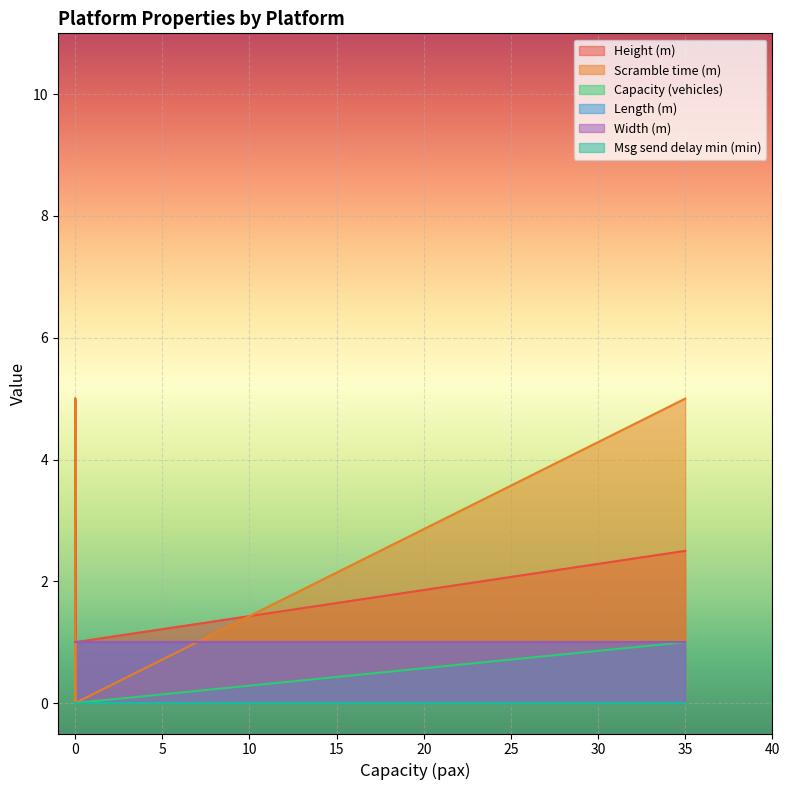

What is the total value across all series at Artillery battery FCS TestE?

3.0